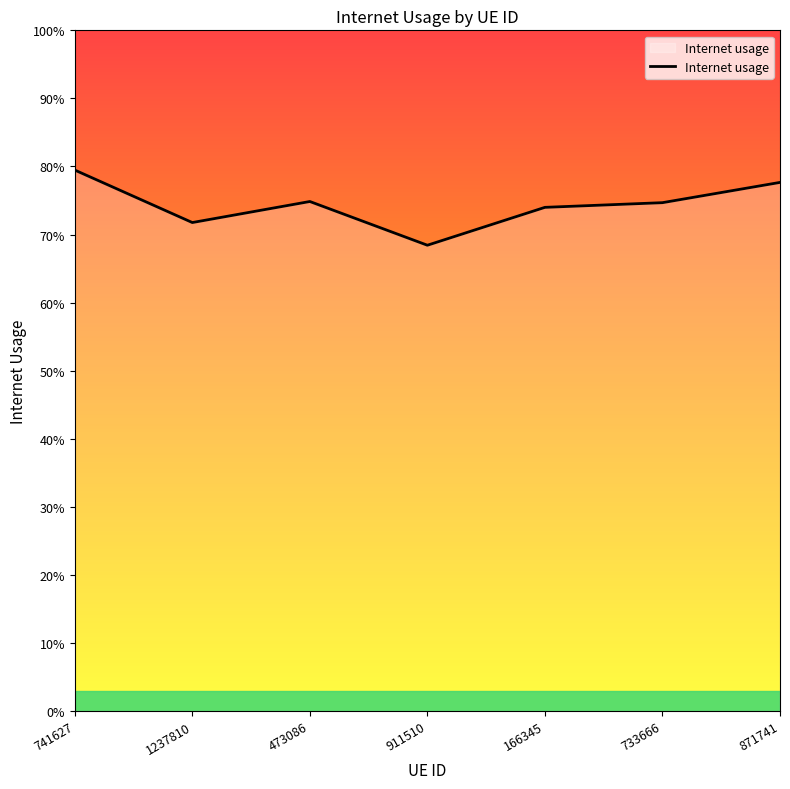

Reading right to left, what are all the values shown in this chart?

871741=0.8	733666=0.7	166345=0.7	911510=0.7	473086=0.7	1237810=0.7	741627=0.8